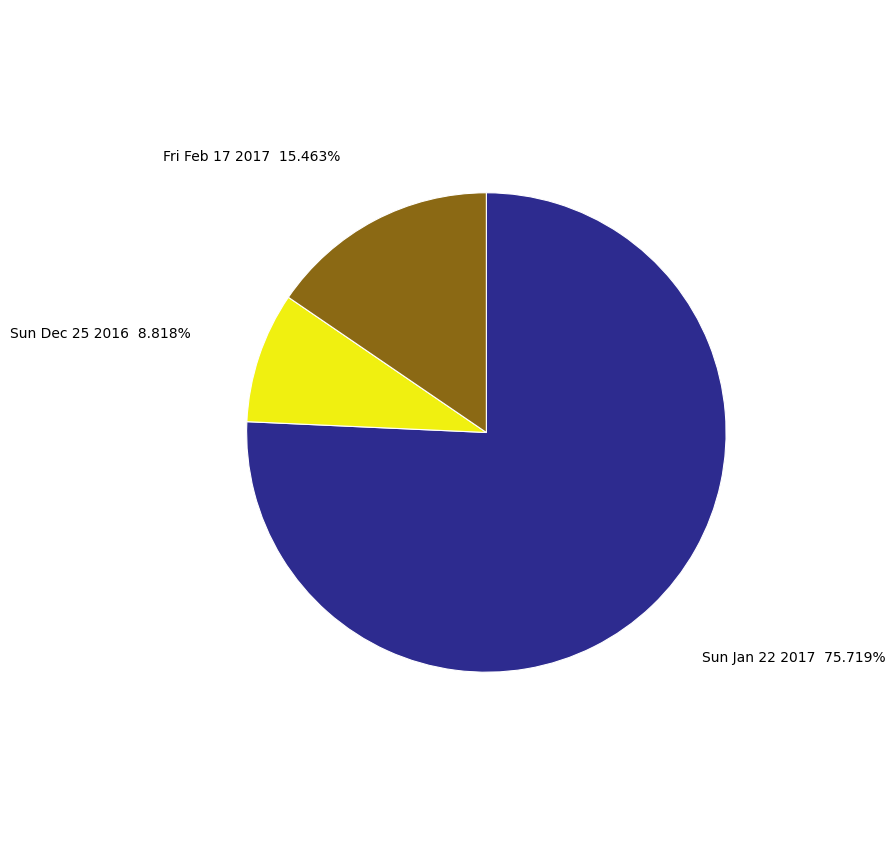

How many slices are in this pie chart?

3